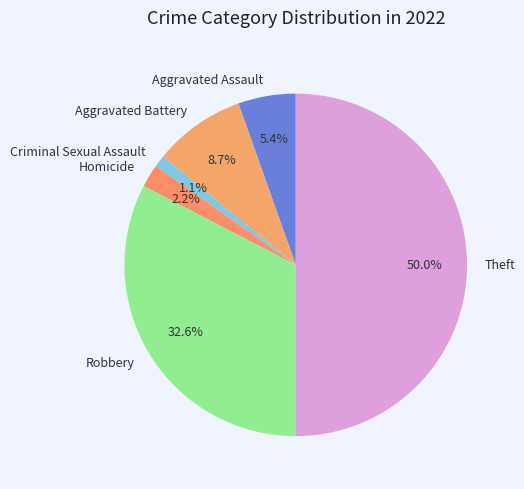

Rank the categories by value from lowest to highest.

Criminal Sexual Assault, Homicide, Aggravated Assault, Aggravated Battery, Robbery, Theft